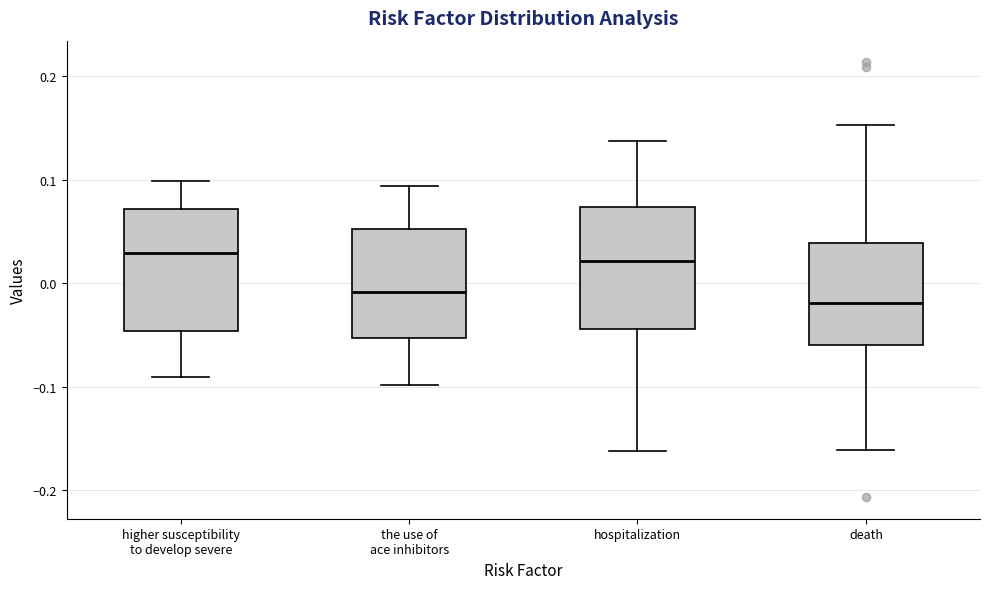

Reading left to right, transcribe this box plot: for each box, give where its median line is, the range the box spans, and where its two whiskers end, as read against the y-axis. The values are not printed on the chart, so give them approximately, as read against the axis.

higher susceptibility to develop severe: median 0.03, box -0.05 to 0.07, whiskers -0.09 to 0.10
the use of ace inhibitors: median -0.01, box -0.05 to 0.05, whiskers -0.10 to 0.09
hospitalization: median 0.02, box -0.04 to 0.07, whiskers -0.16 to 0.14
death: median -0.02, box -0.06 to 0.04, whiskers -0.16 to 0.15